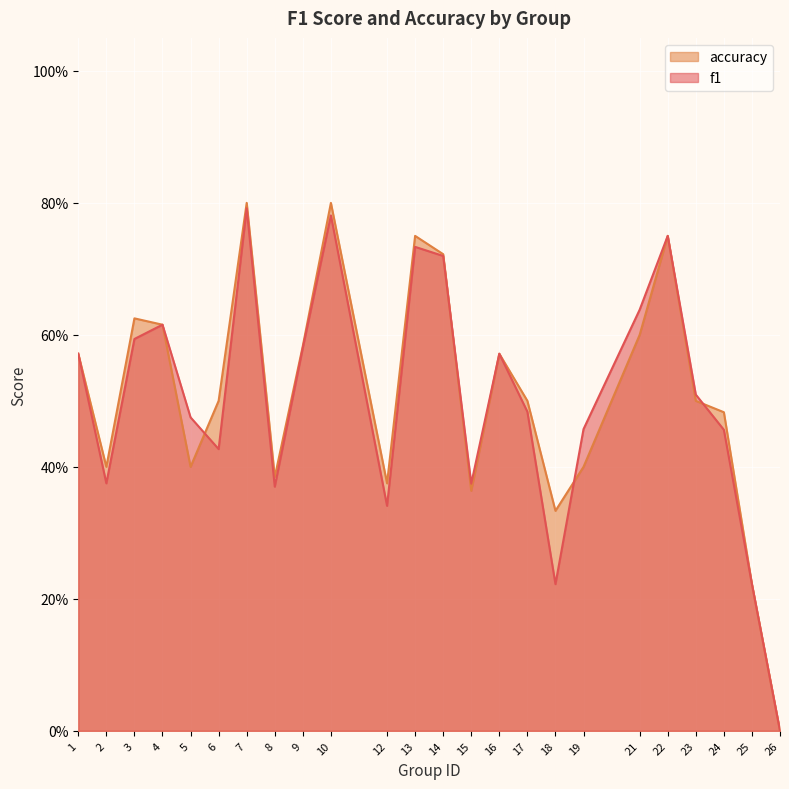

Read the accuracy value at 21.

0.6